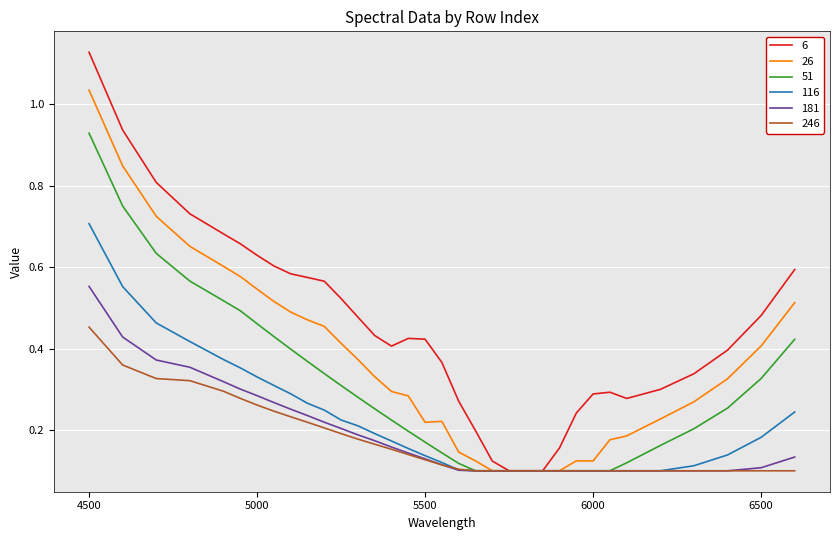

How many series are shown in this chart?

6